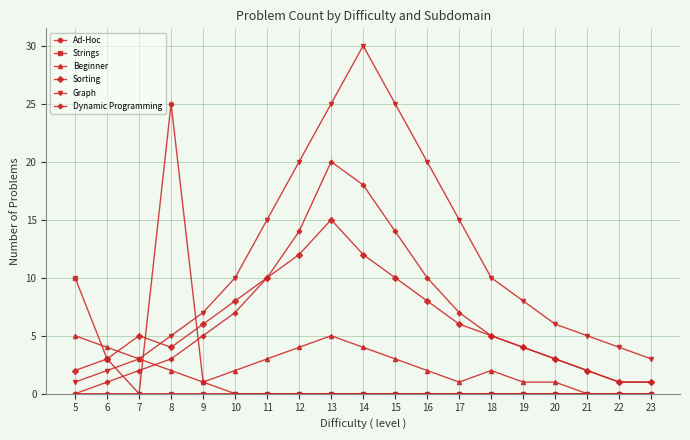

At which label does Dynamic Programming reach its minimum?

5